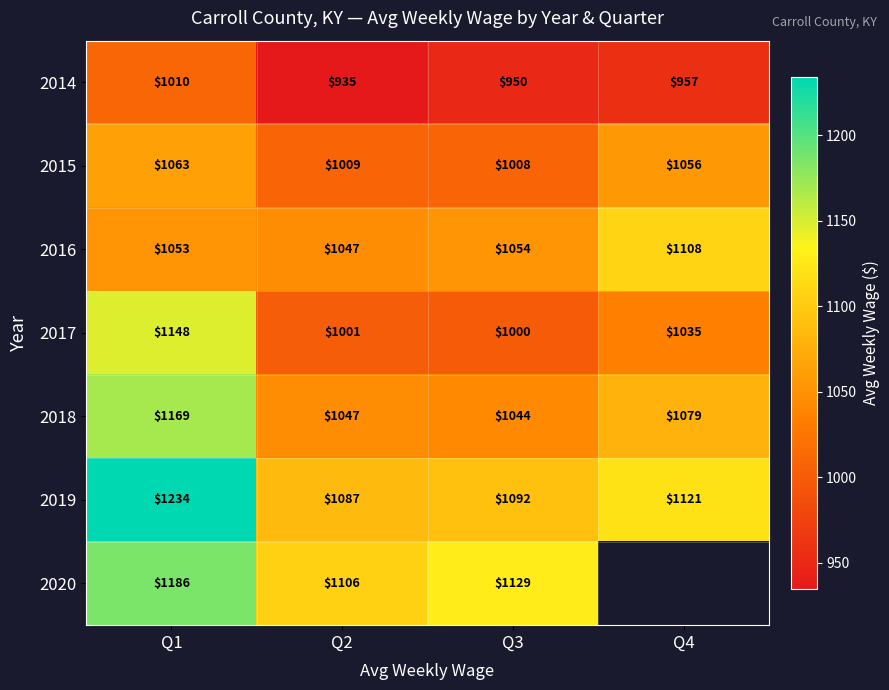

What is the highest value of the 2018 series?

1169